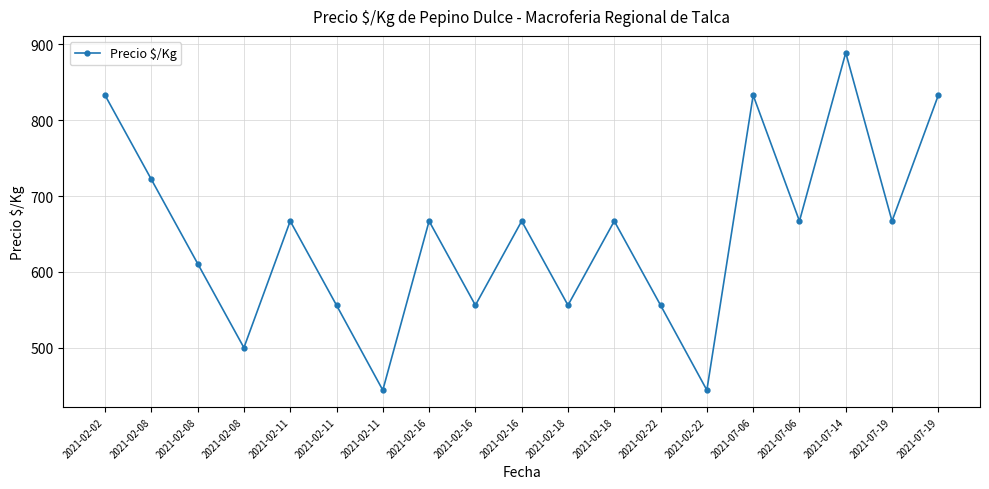

List the labels in order of value, largest first.

2021-07-14, 2021-02-02, 2021-07-06, 2021-07-19, 2021-02-08, 2021-02-11, 2021-02-16, 2021-02-16, 2021-02-18, 2021-07-06, 2021-07-19, 2021-02-08, 2021-02-11, 2021-02-16, 2021-02-18, 2021-02-22, 2021-02-08, 2021-02-11, 2021-02-22